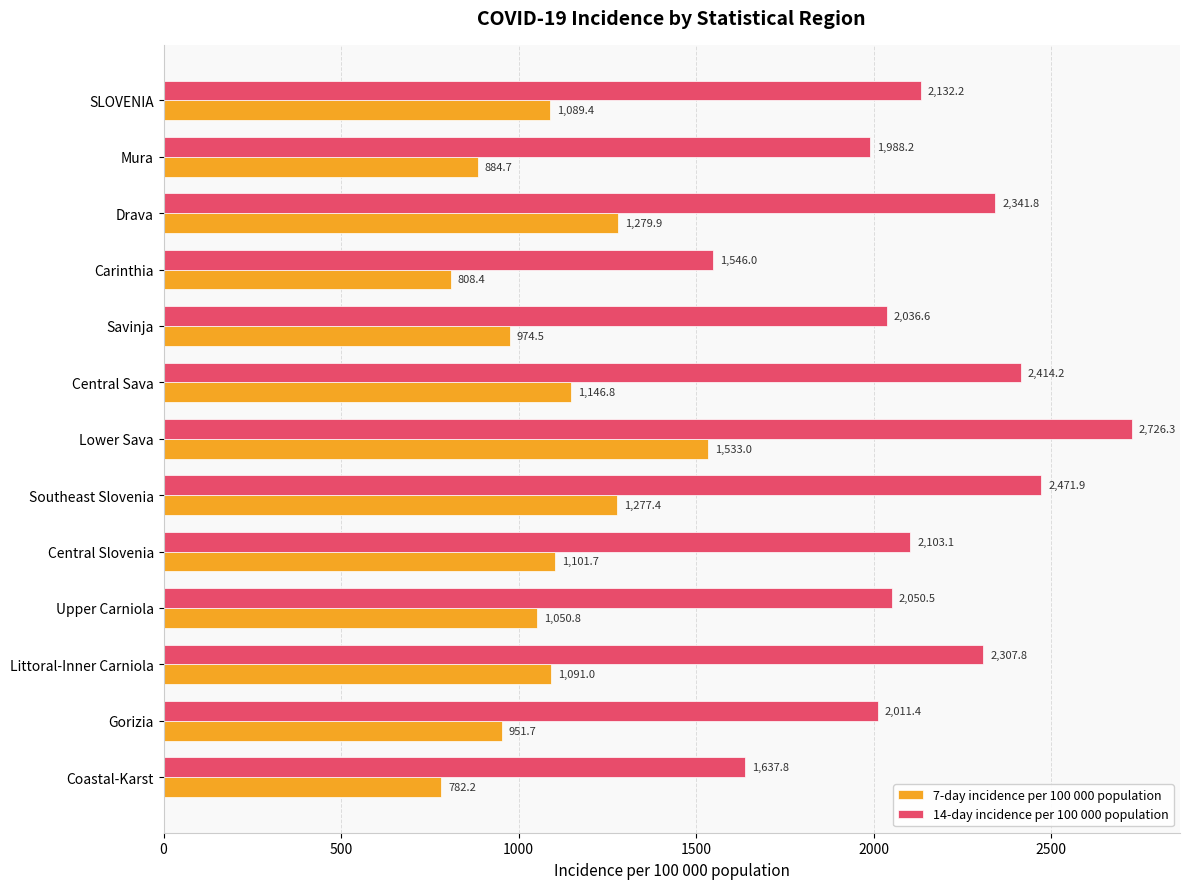

What is the difference between the 14-day incidence per 100 000 population values at Lower Sava and Drava?

384.5